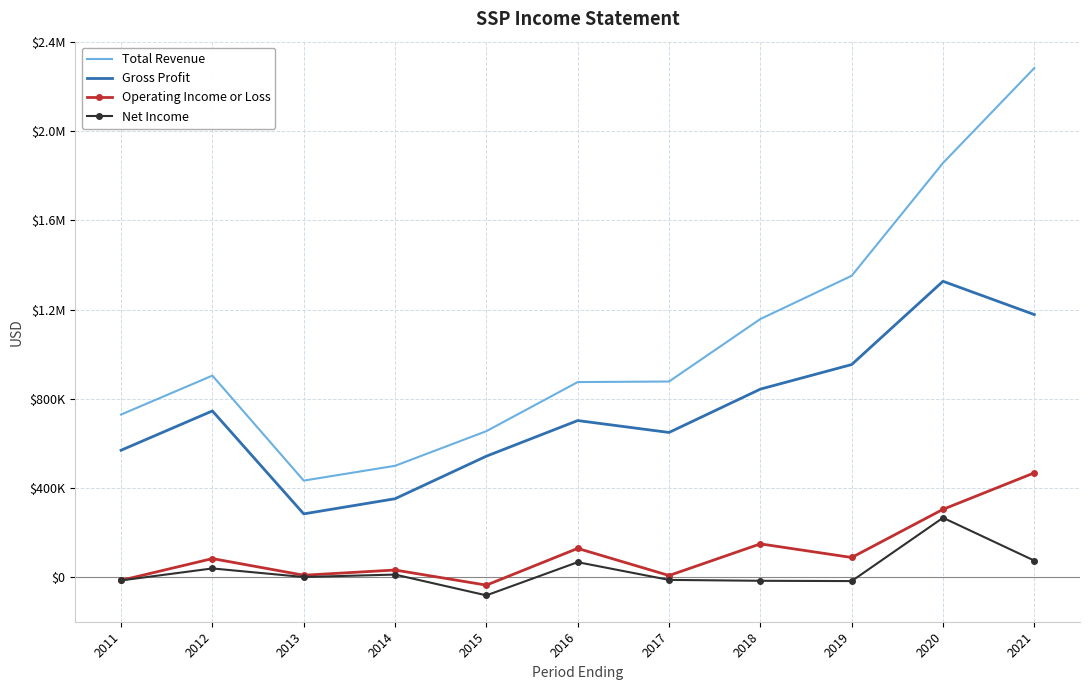

Reading left to right, extract all data points from this chart.

Total Revenue: 728700	903500	432400	498800	654200	874500	877000	1157400	1351400	1857500	2283500
Gross Profit: 568600	745000	283100	351000	542000	701800	648400	842800	953100	1326700	1177300
Operating Income or Loss: -15200	82500	7900	31200	-36600	128200	6500	148500	87400	303500	467200
Net Income: -15500	38300	-200	10800	-82500	66400	-13100	-17100	-18400	265600	73300